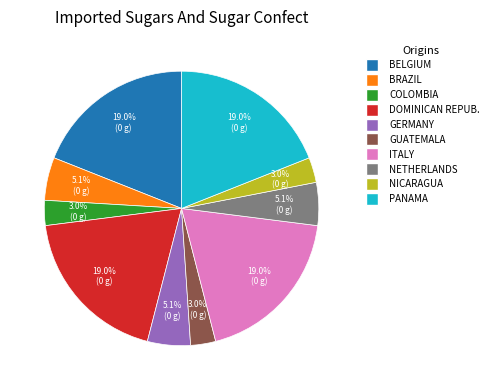

Does any single category account for the majority?

No